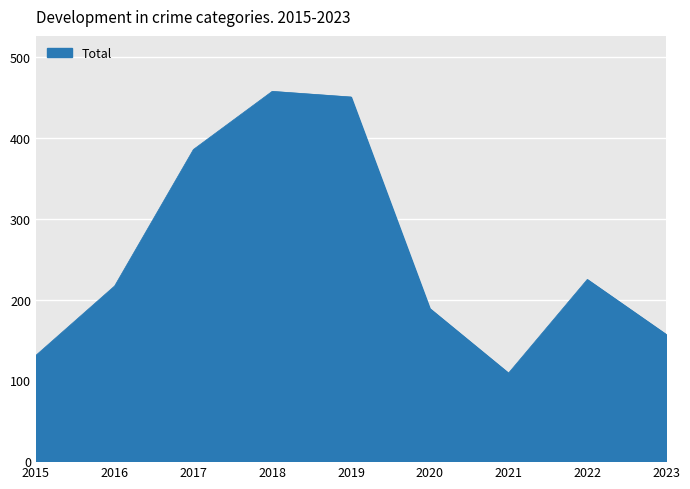

True or false: the data shows 131 at 2015.

True